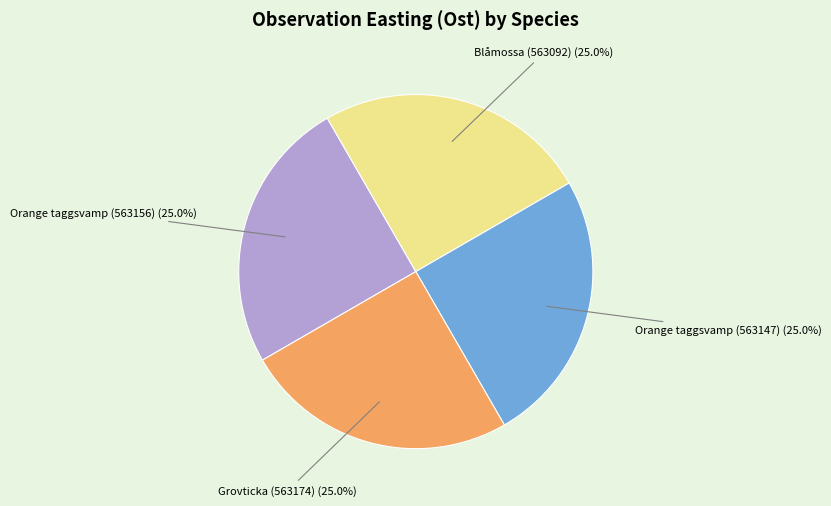

Is there a majority slice in this chart?

No